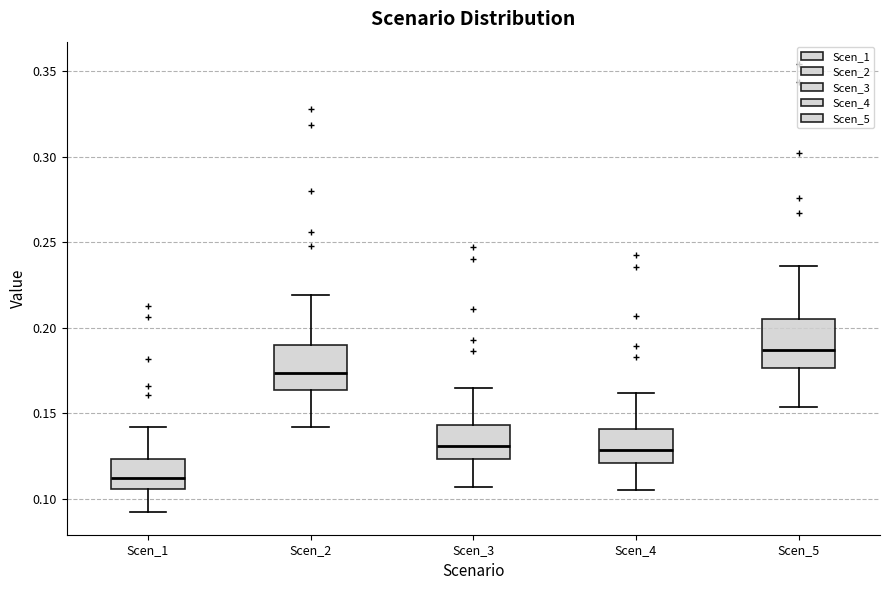

Reading left to right, read every box against the y-axis: the position of its median line, the range the box covers, and the ends of its whiskers. The values are not printed on the chart, so give them approximately, as read against the axis.

Scen_1: median 0.110, box 0.105 to 0.125, whiskers 0.090 to 0.140
Scen_2: median 0.175, box 0.165 to 0.190, whiskers 0.140 to 0.220
Scen_3: median 0.130, box 0.125 to 0.145, whiskers 0.105 to 0.165
Scen_4: median 0.130, box 0.120 to 0.140, whiskers 0.105 to 0.160
Scen_5: median 0.185, box 0.175 to 0.205, whiskers 0.155 to 0.235